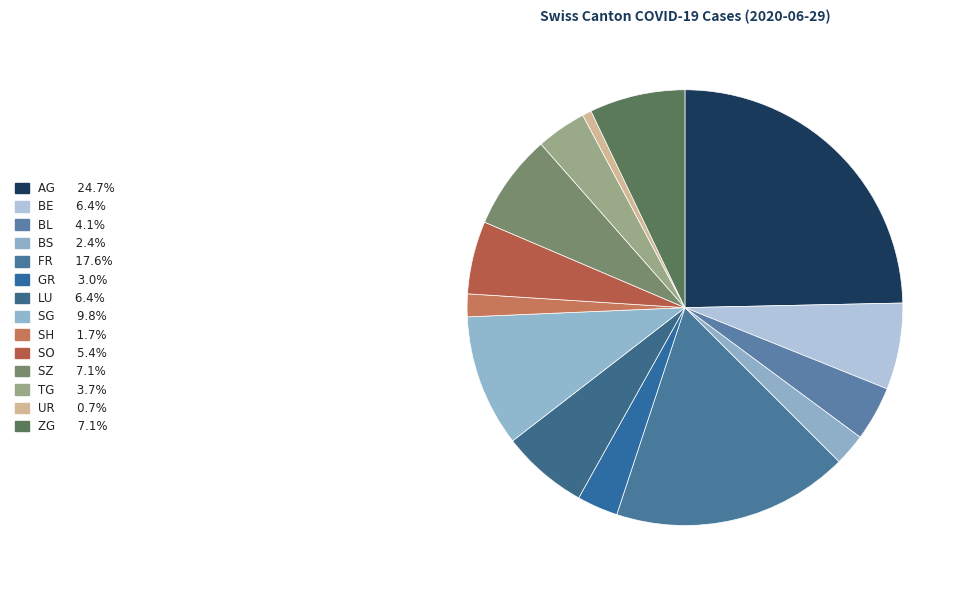

Count the number of slices in the pie.

14